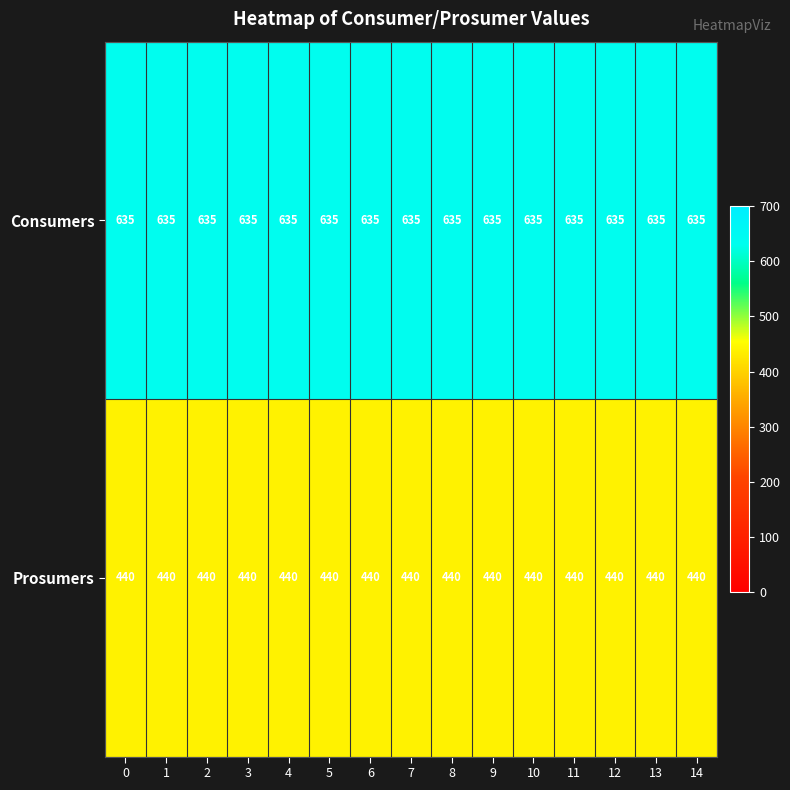

Is it true that Consumers equals 635 at 2?

True